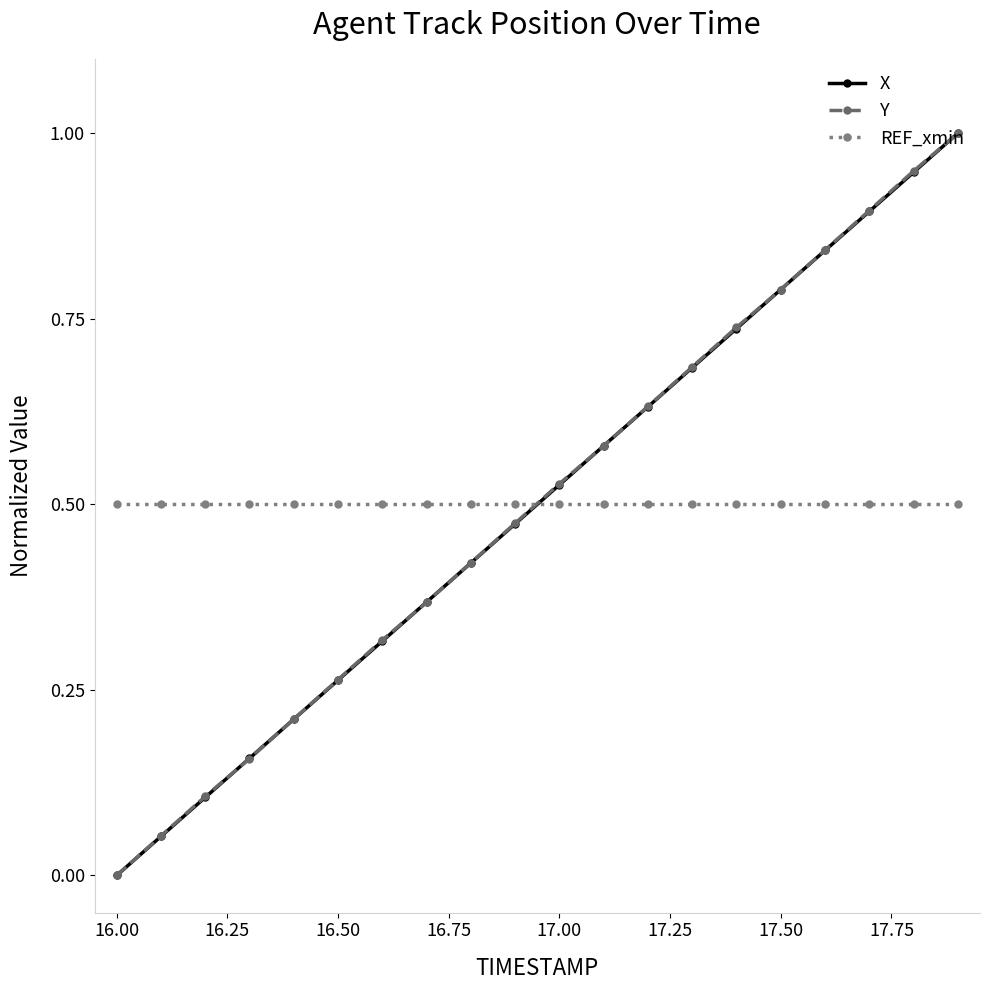

How many intersections are there between Y and REF_xmin?

1